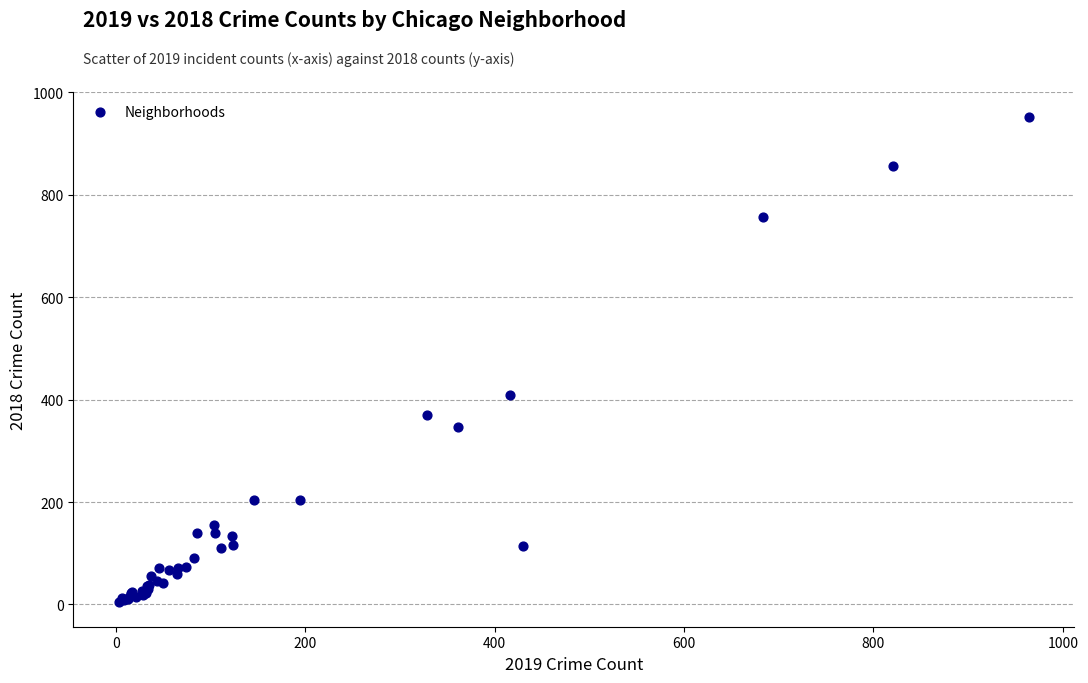

What Y value in the scatter plot is closest to 478?

409